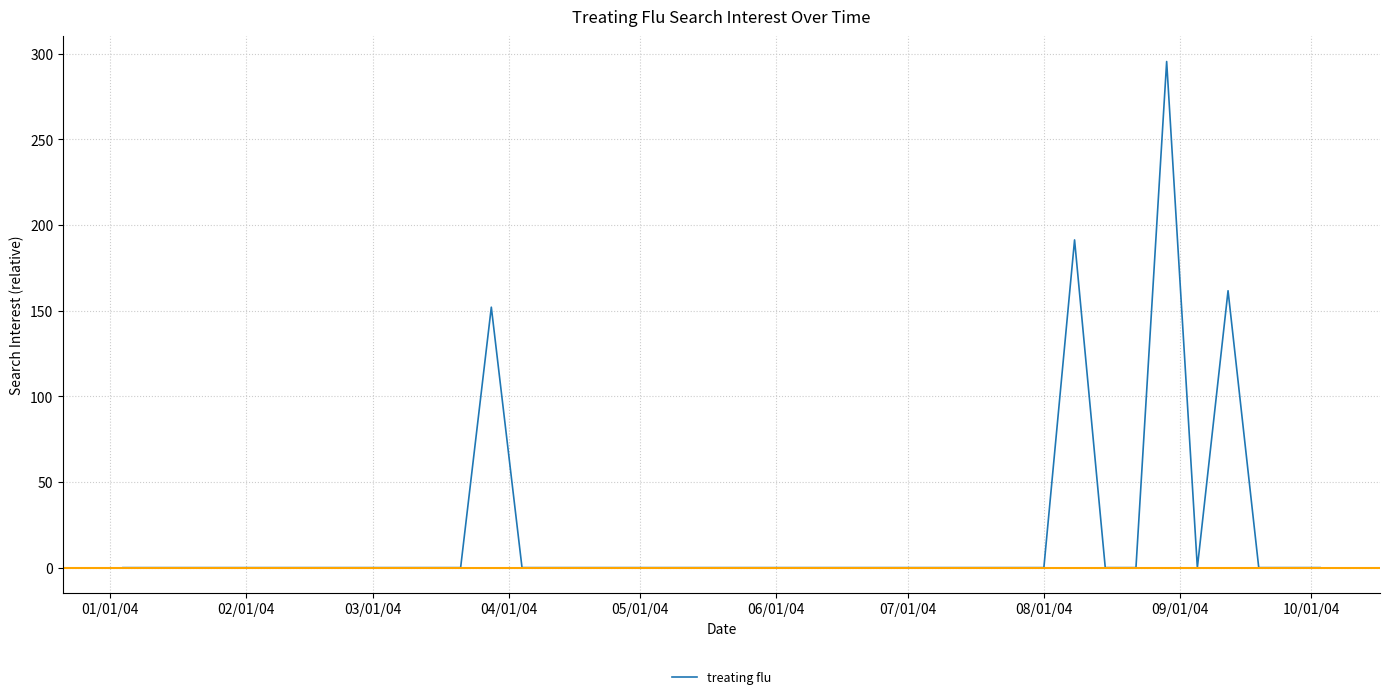

What is the greatest value displayed?

295.4